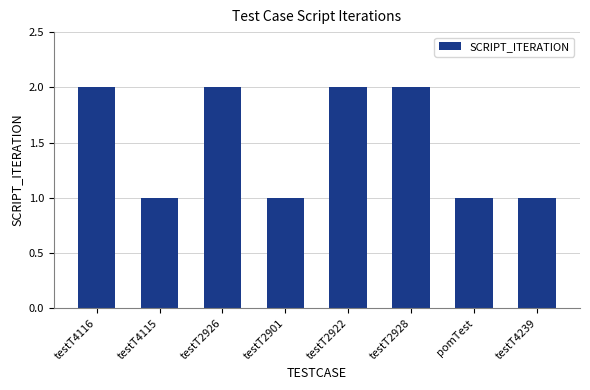

Count the number of data series in this chart.

1